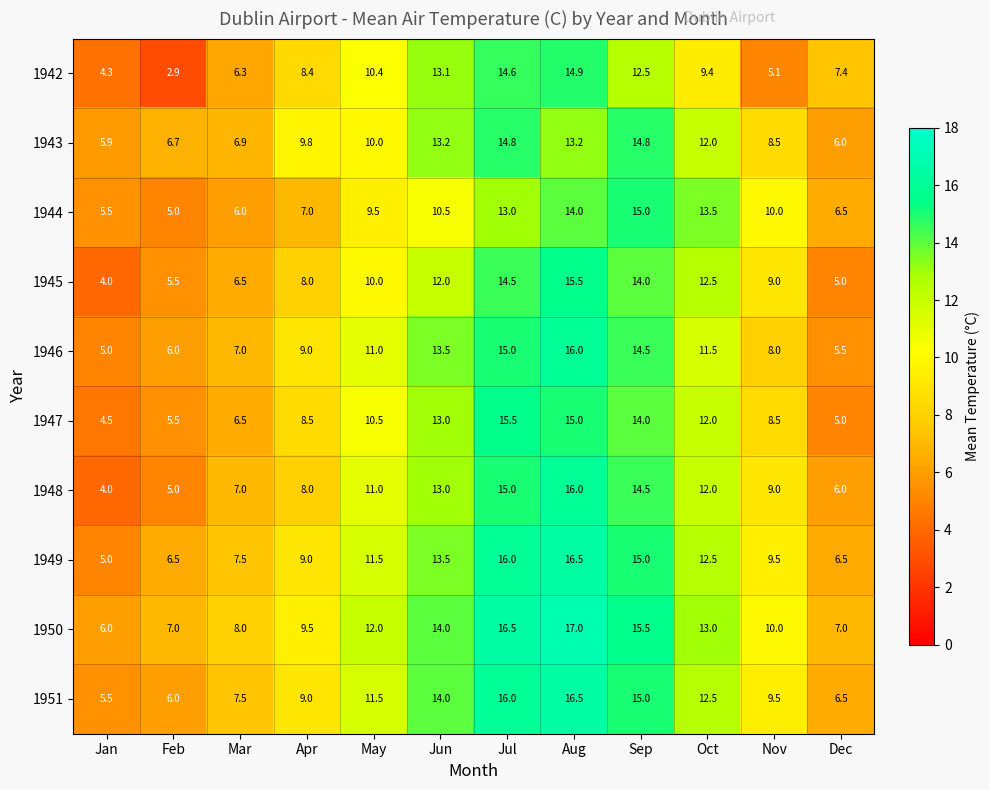

Count the number of data series in this chart.

10